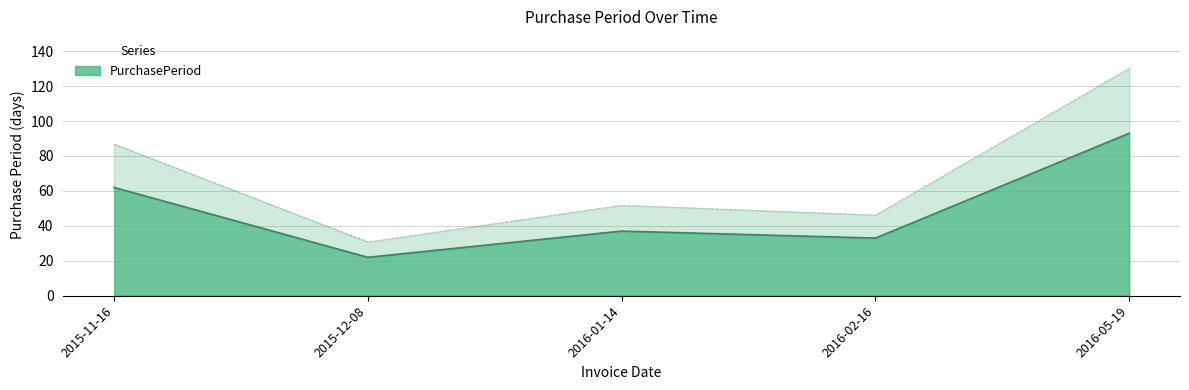

The value at 2015-12-08 is 22. True or false?

True